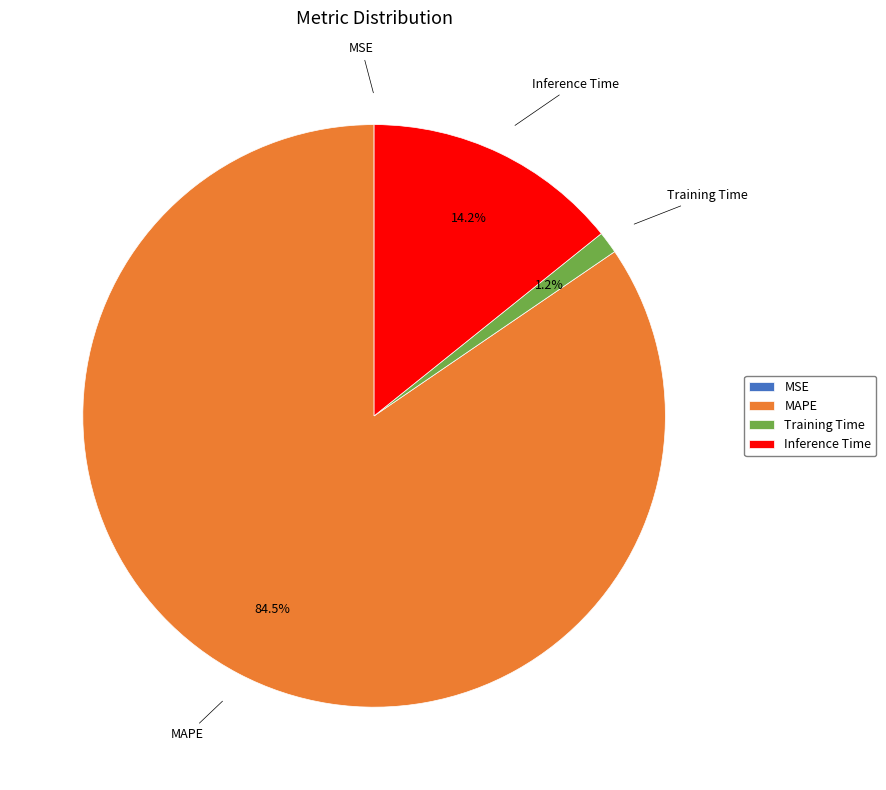

To the nearest percent, what portion does Training Time represent?

1%